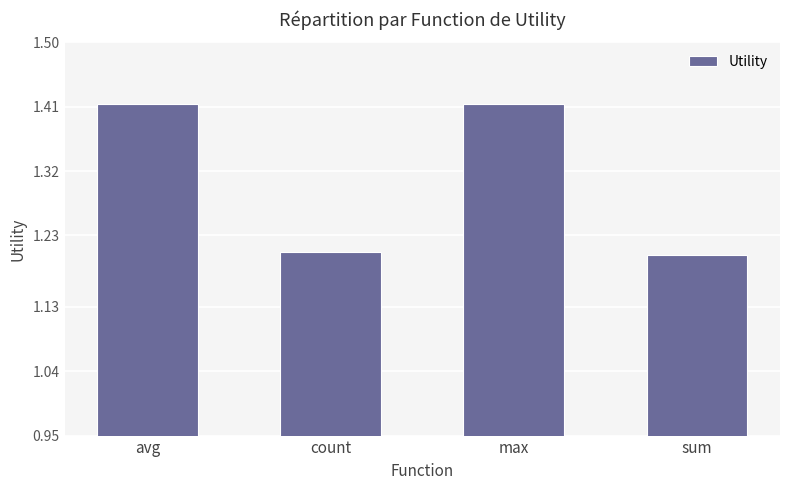

Between avg and count, which is larger?

avg